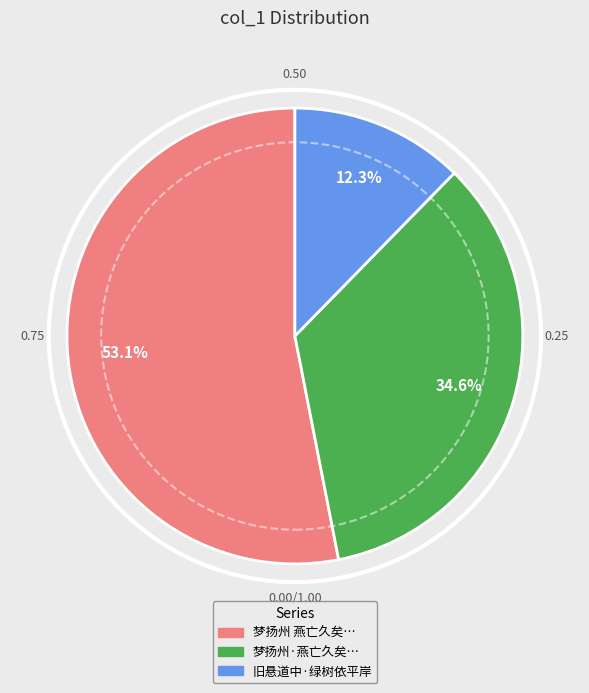

Is there any slice that represents more than half of the pie?

Yes